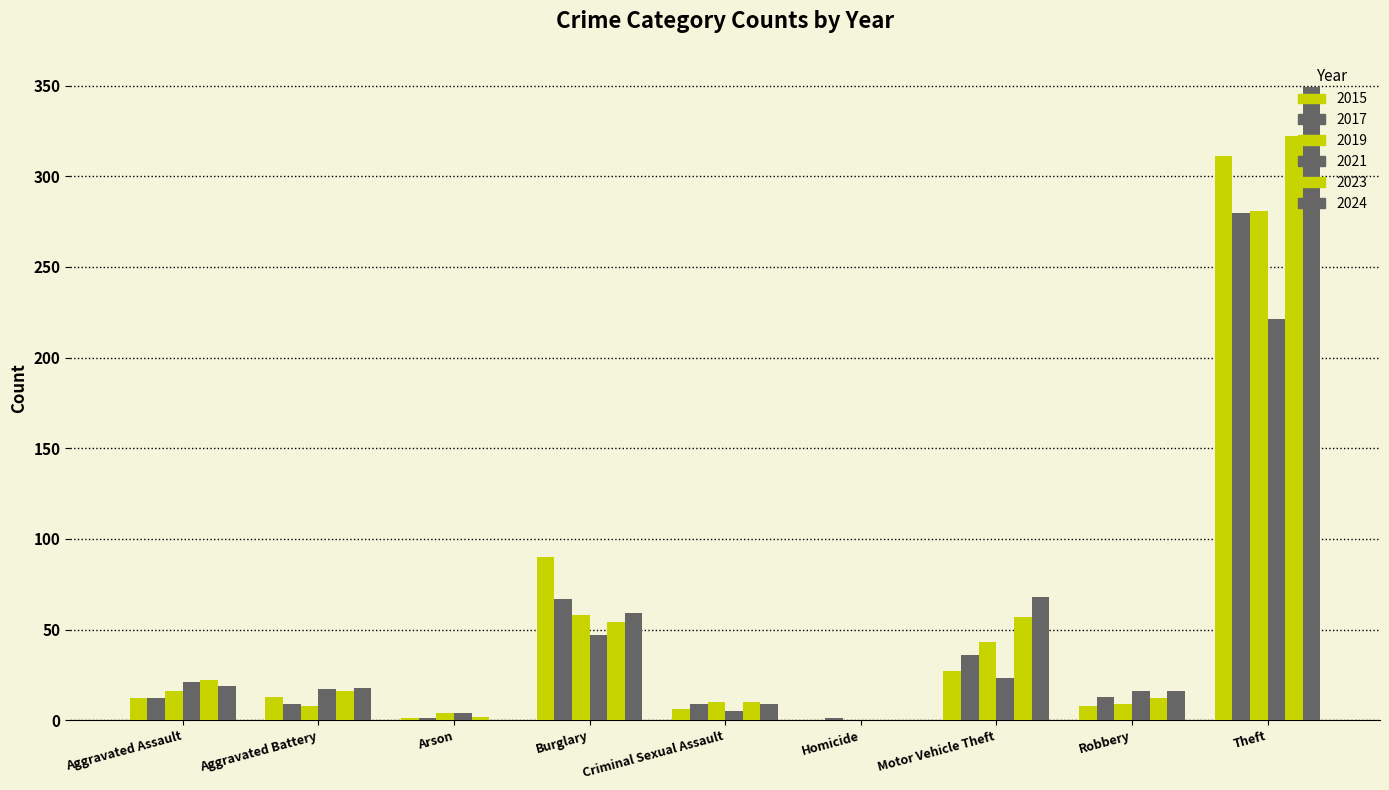

Reading left to right, what are all the values shown in this chart?

2015: Aggravated Assault=12	Aggravated Battery=13	Arson=1	Burglary=90	Criminal Sexual Assault=6	Homicide=0	Motor Vehicle Theft=27	Robbery=8	Theft=311
2017: Aggravated Assault=12	Aggravated Battery=9	Arson=1	Burglary=67	Criminal Sexual Assault=9	Homicide=1	Motor Vehicle Theft=36	Robbery=13	Theft=280
2019: Aggravated Assault=16	Aggravated Battery=8	Arson=4	Burglary=58	Criminal Sexual Assault=10	Homicide=0	Motor Vehicle Theft=43	Robbery=9	Theft=281
2021: Aggravated Assault=21	Aggravated Battery=17	Arson=4	Burglary=47	Criminal Sexual Assault=5	Homicide=0	Motor Vehicle Theft=23	Robbery=16	Theft=221
2023: Aggravated Assault=22	Aggravated Battery=16	Arson=2	Burglary=54	Criminal Sexual Assault=10	Homicide=0	Motor Vehicle Theft=57	Robbery=12	Theft=322
2024: Aggravated Assault=19	Aggravated Battery=18	Arson=0	Burglary=59	Criminal Sexual Assault=9	Homicide=0	Motor Vehicle Theft=68	Robbery=16	Theft=349